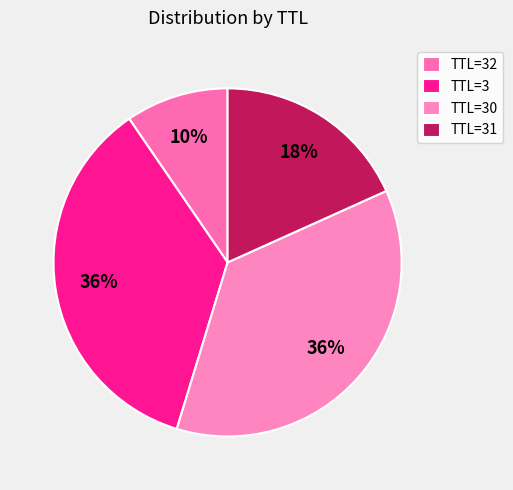

To the nearest percent, what is the average slice percentage?

25%